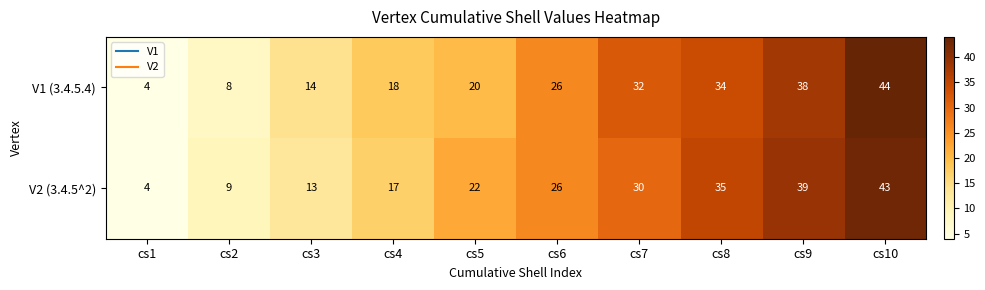

Rank the series at cs4 from highest to lowest value.

V1 (3.4.5.4), V2 (3.4.5^2)